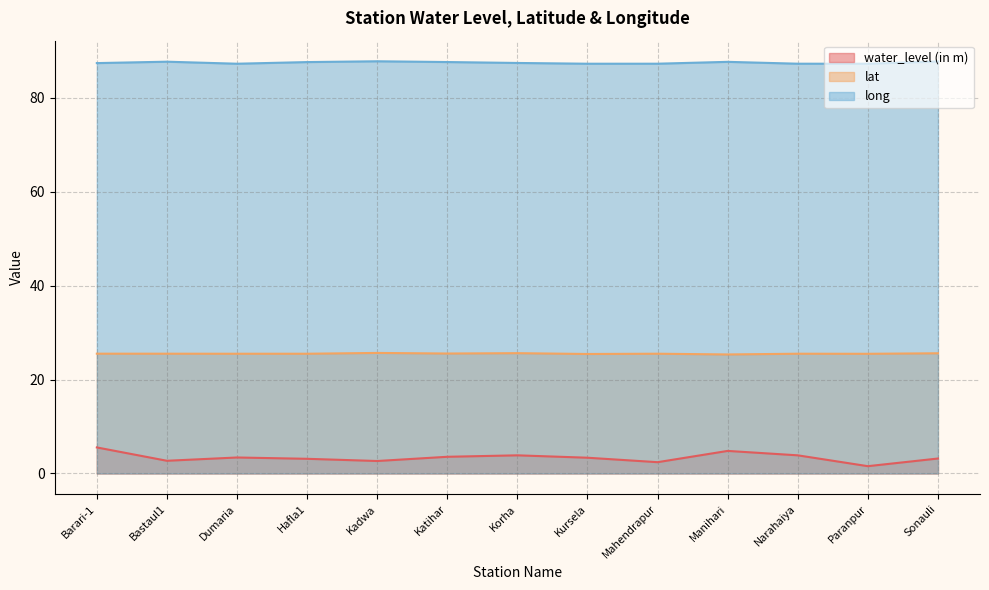

At which label does lat reach its minimum?

Manihari